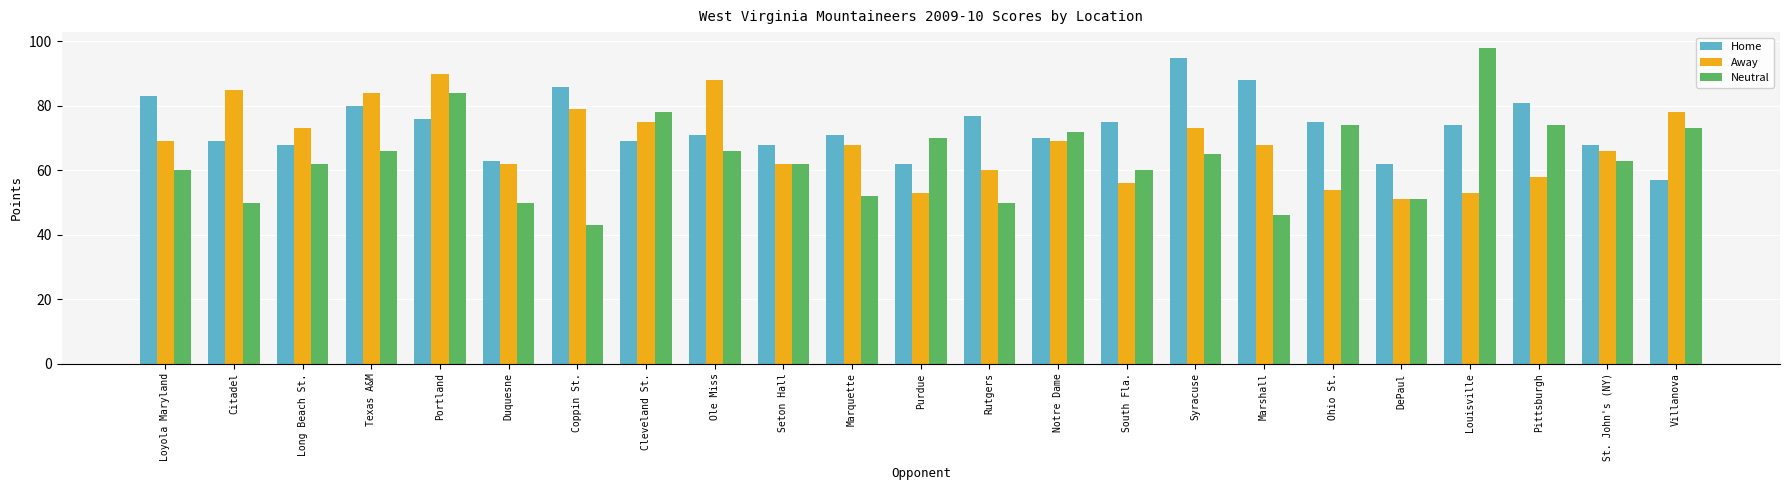

What are all the series names shown in the legend?

Home, Away, Neutral